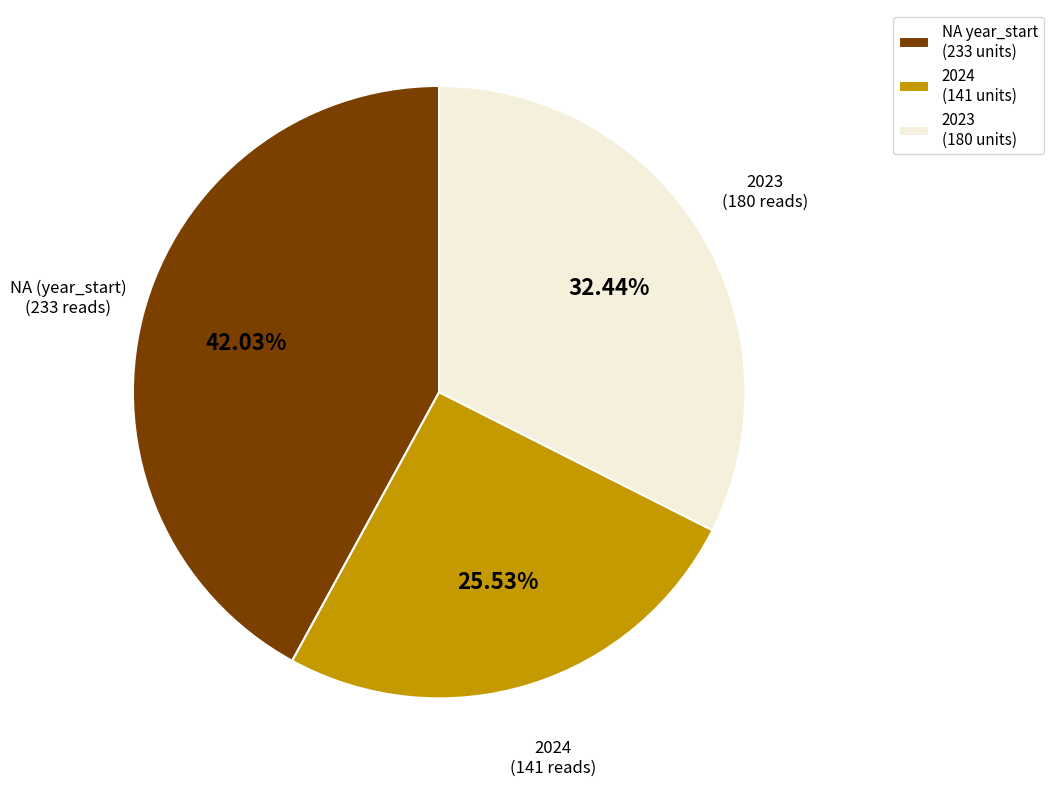

Is the sum of 2024 (141 units) and NA year_start (233 units) greater than half?

Yes